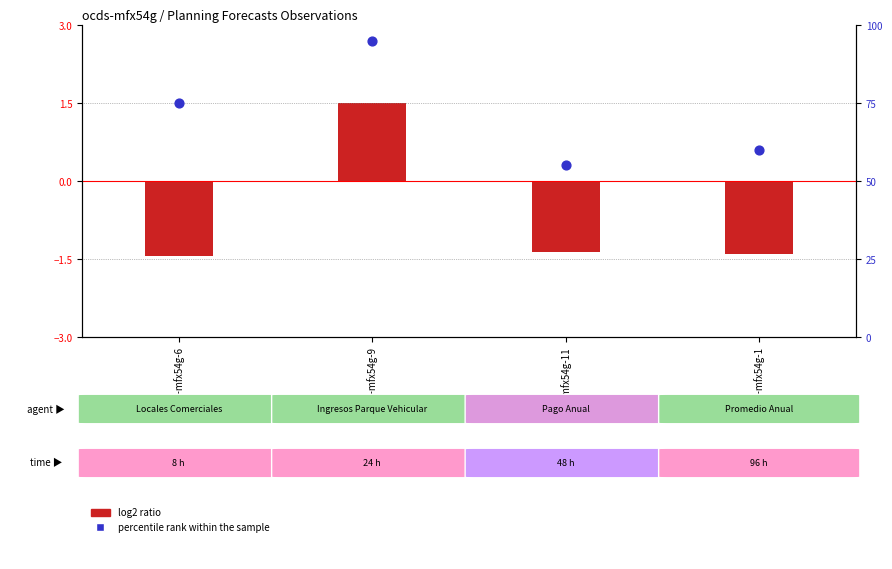

What is the change in value from ocds-mfx54g-9 to ocds-mfx54g-1?

-35